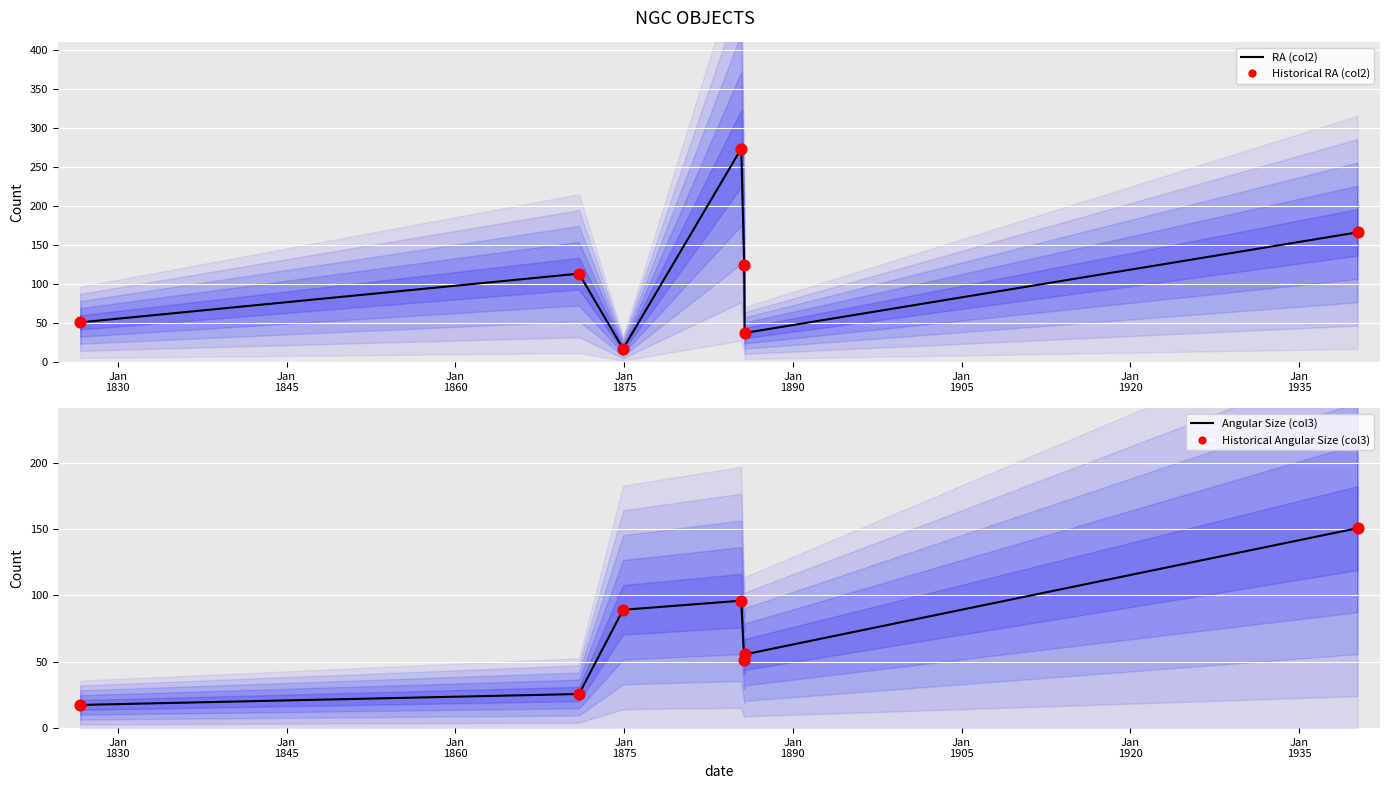

What are all the series names shown in the legend?

RA (col2), Historical RA (col2), Angular Size (col3), Historical Angular Size (col3)